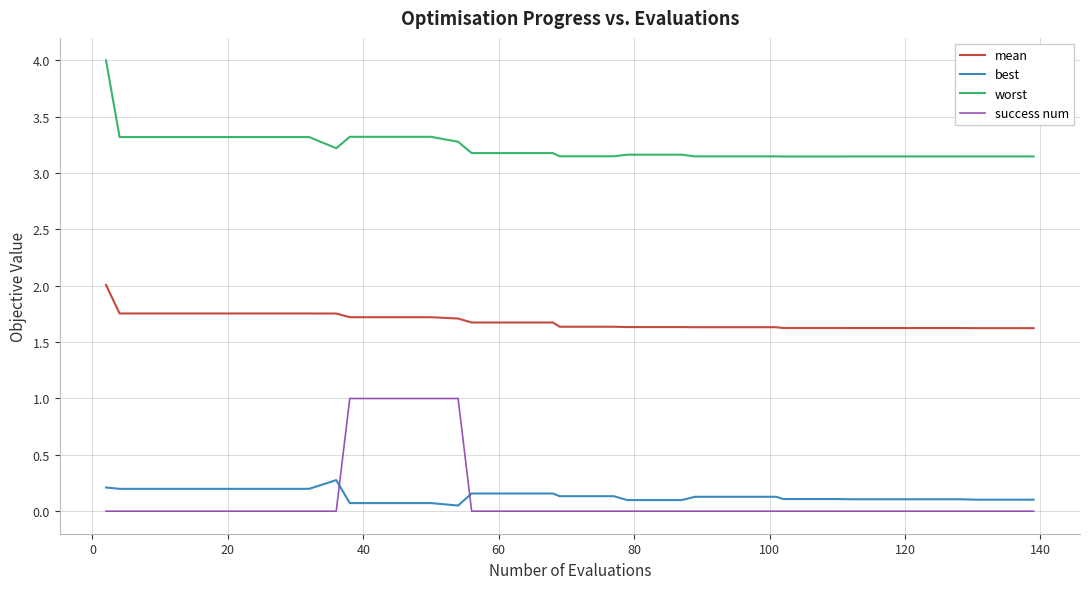

Which series ends up on top after the final intersection of success num and best?

best